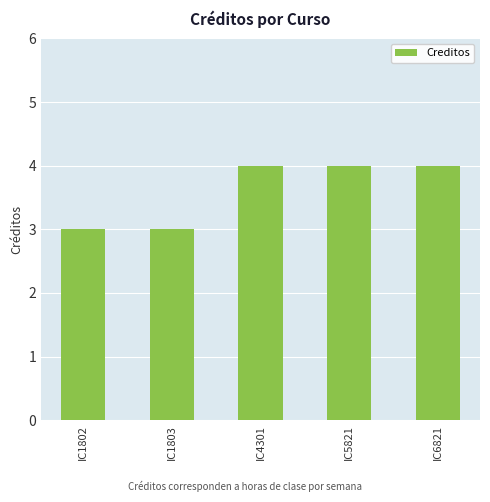

What is the maximum value shown in the chart?

4